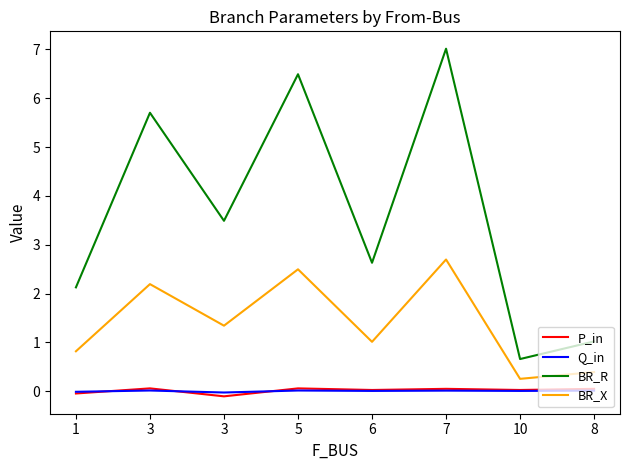

What is the difference between the maximum and minimum values in the BR_R series?

6.4